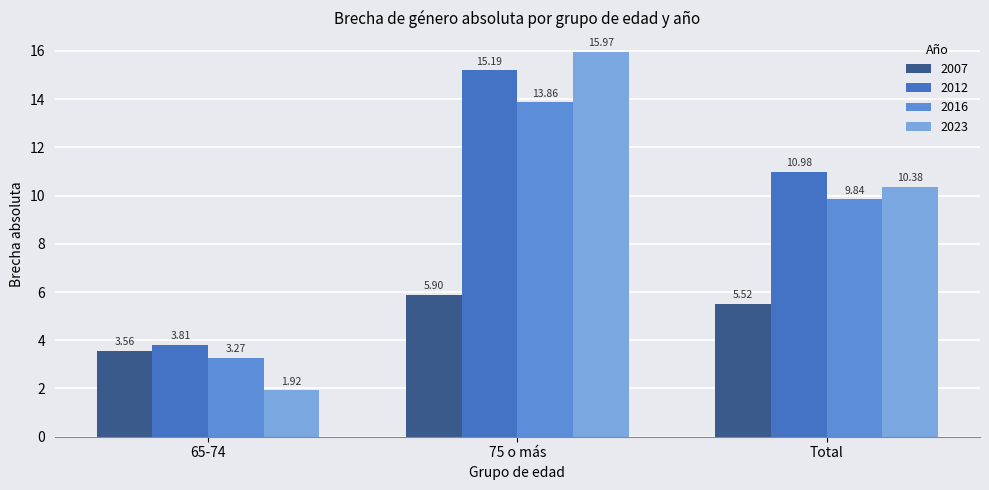

Which series has the widest spread of values?

2023